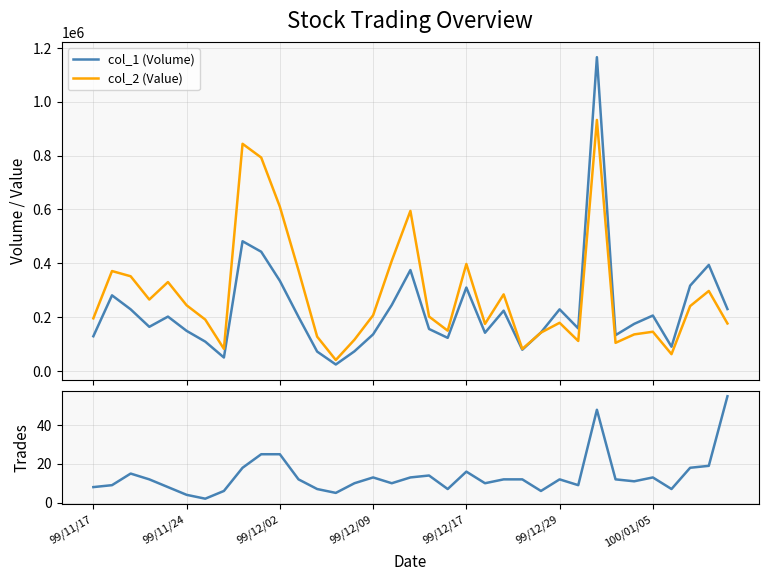

What is the highest value of the col_2 (Value) series?

932800